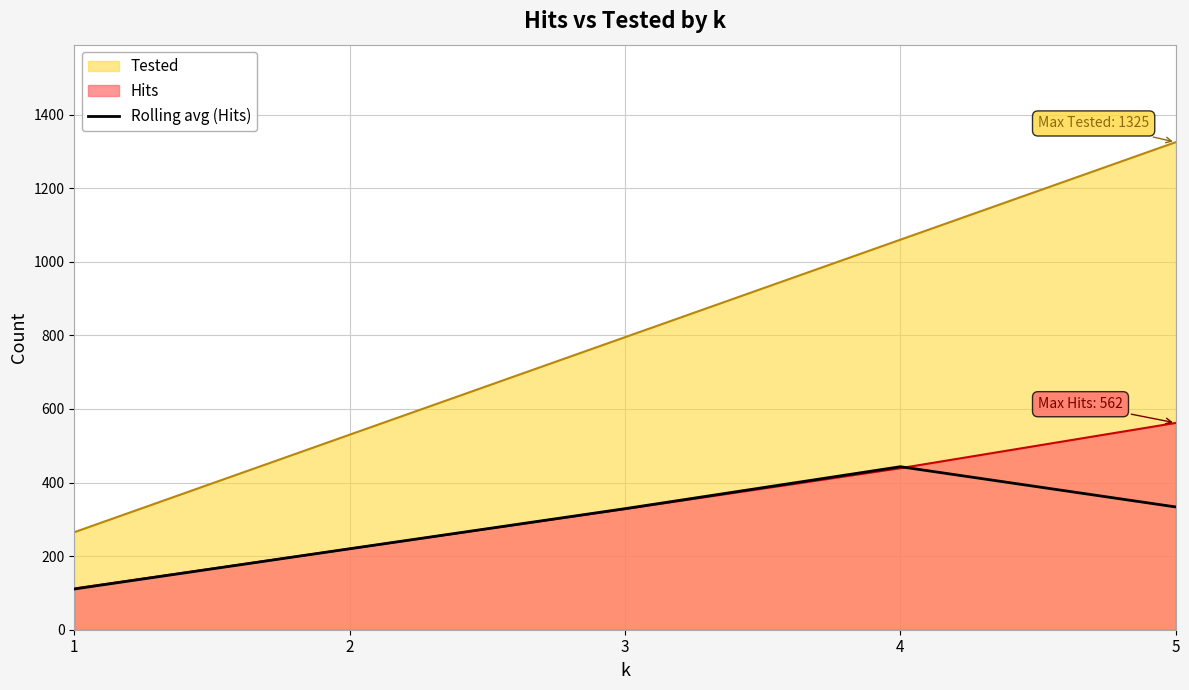

Rank the series by their maximum value, from lowest to highest.

Rolling avg (Hits), Hits, Tested